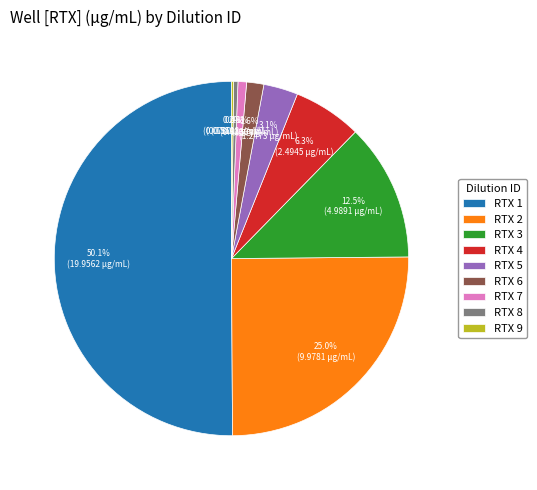

Do RTX 7 and RTX 4 together represent more than half of the pie?

No